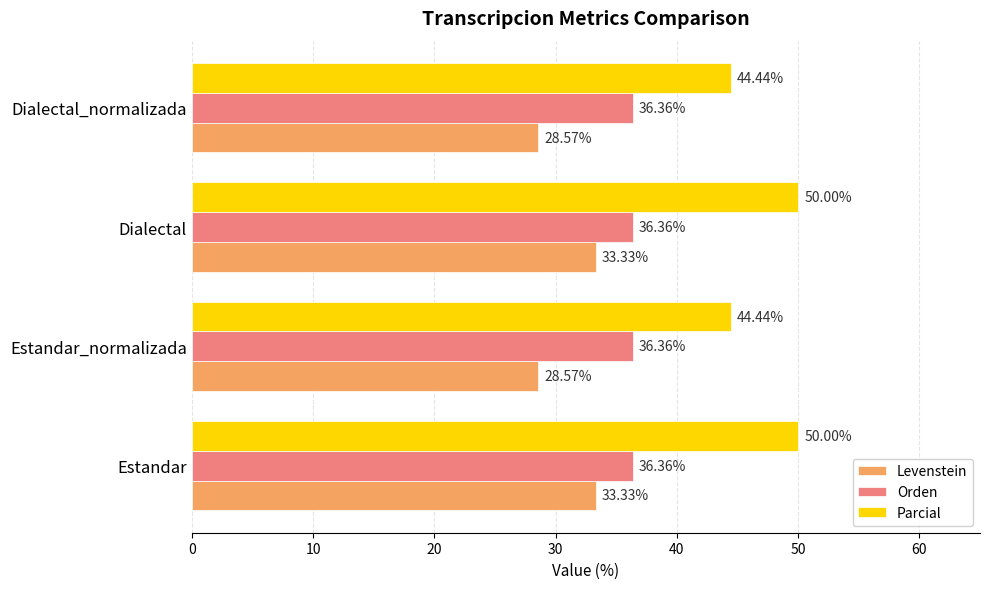

What is the difference between the highest and lowest values at Estandar_normalizada?

15.9